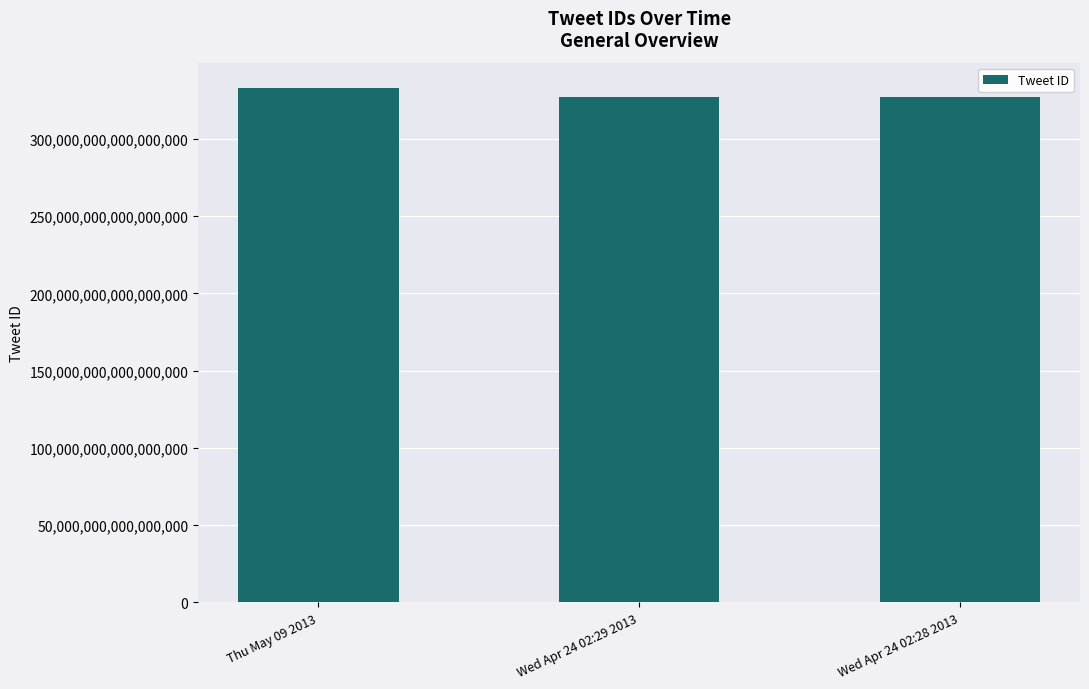

Count the number of categories in the chart.

3